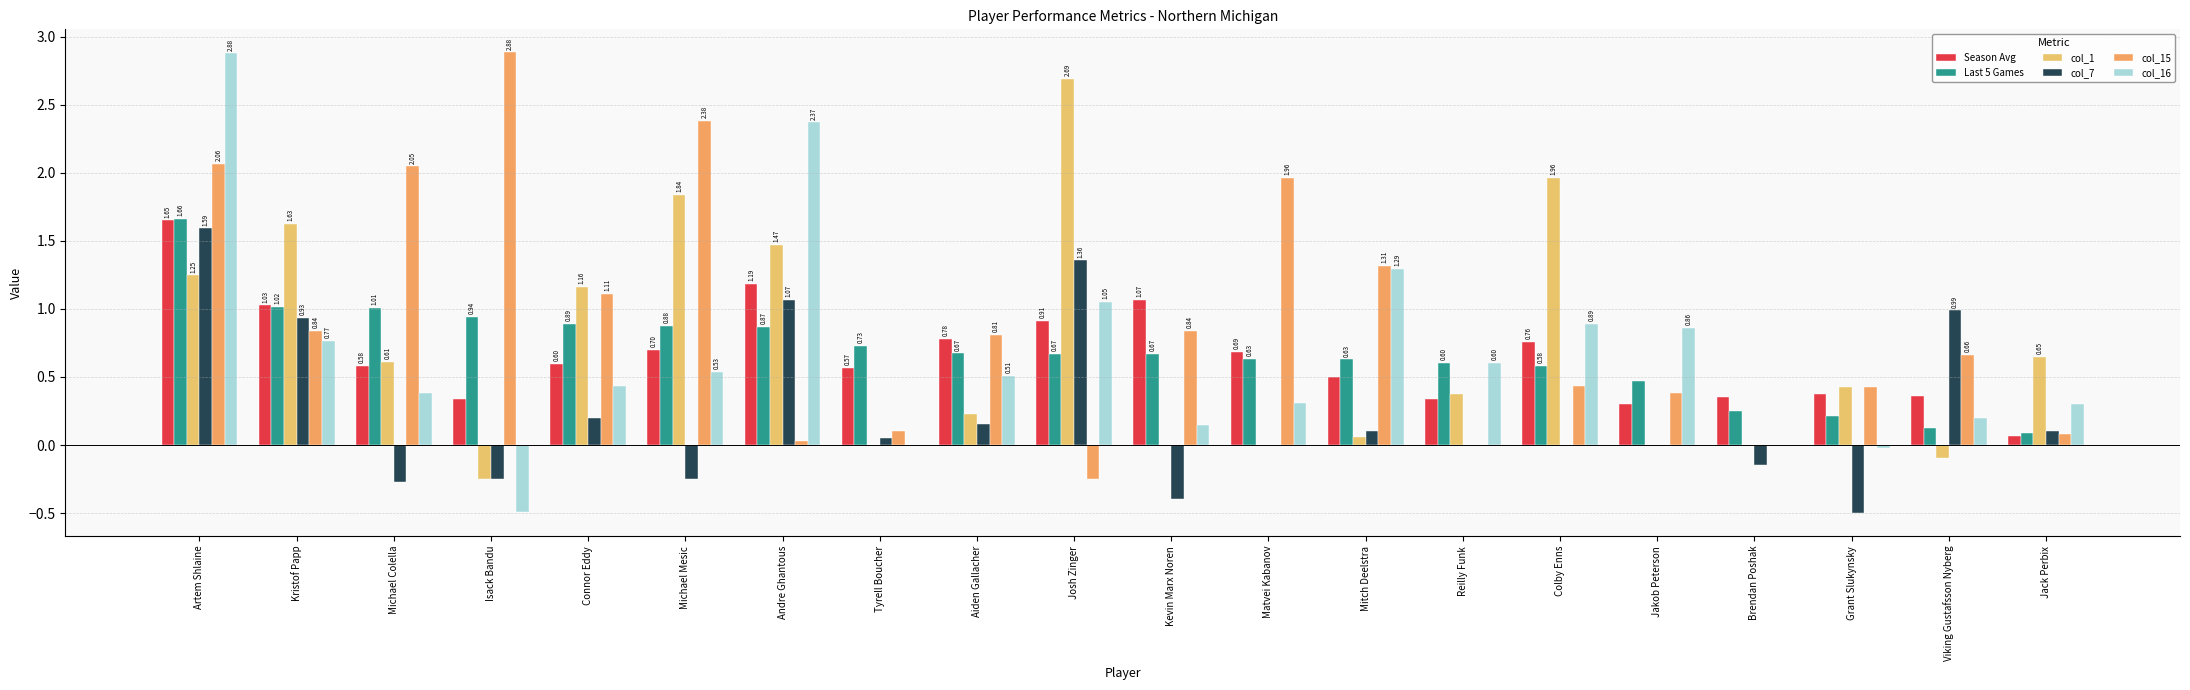

What is the sum of the col_16 values at Michael Mesic and Josh Zinger?

1.6